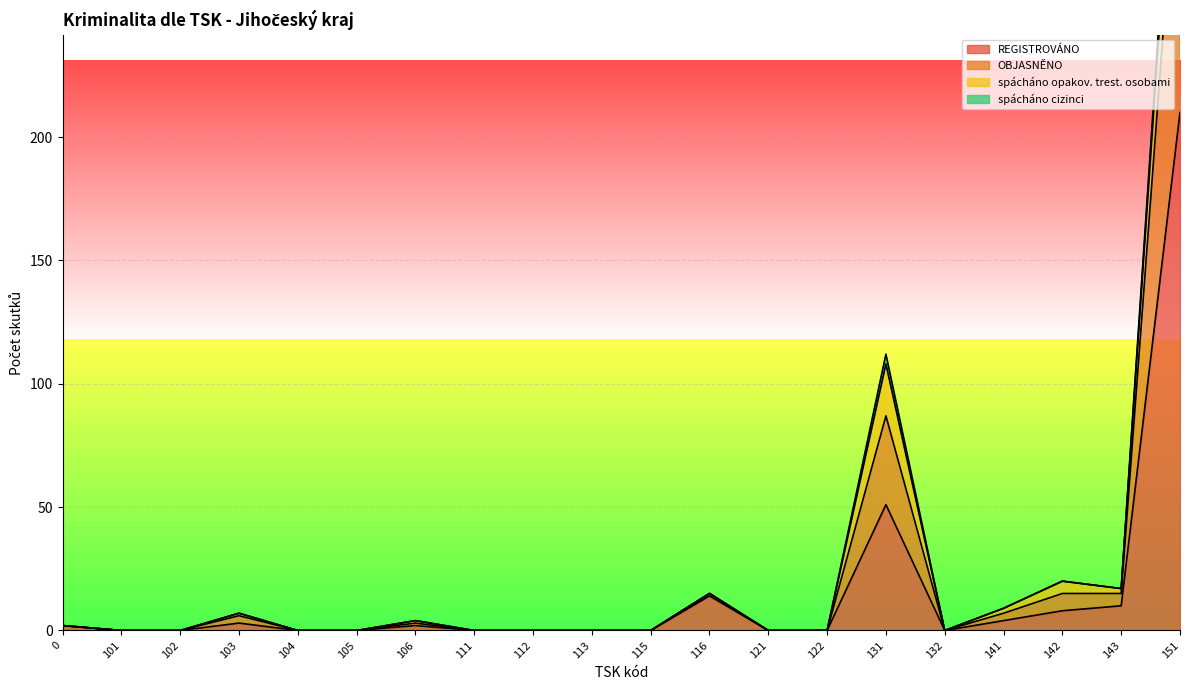

Does the chart display data point markers on the line(s)?

No